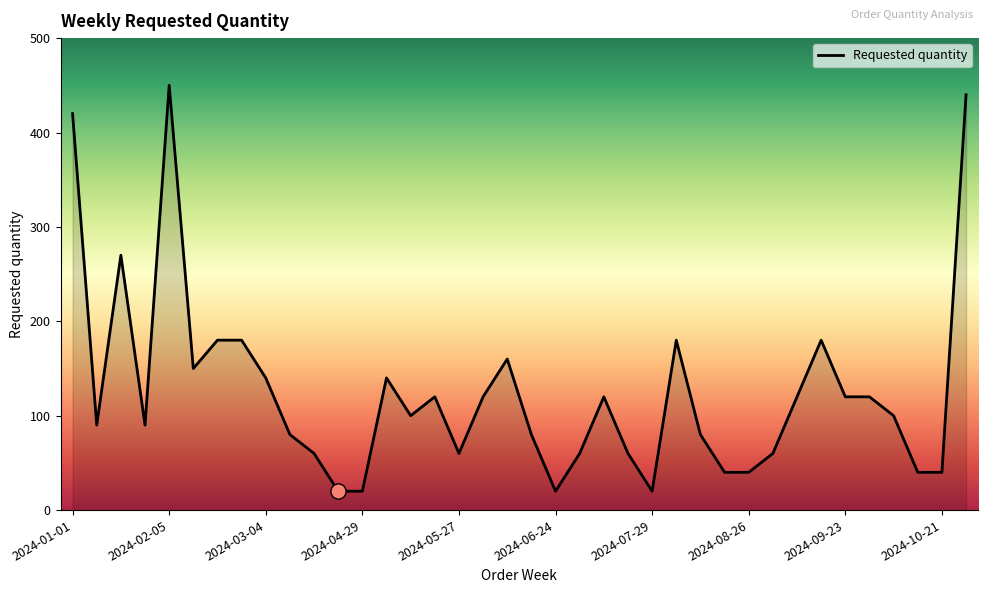

What is the maximum value shown in the chart?

450